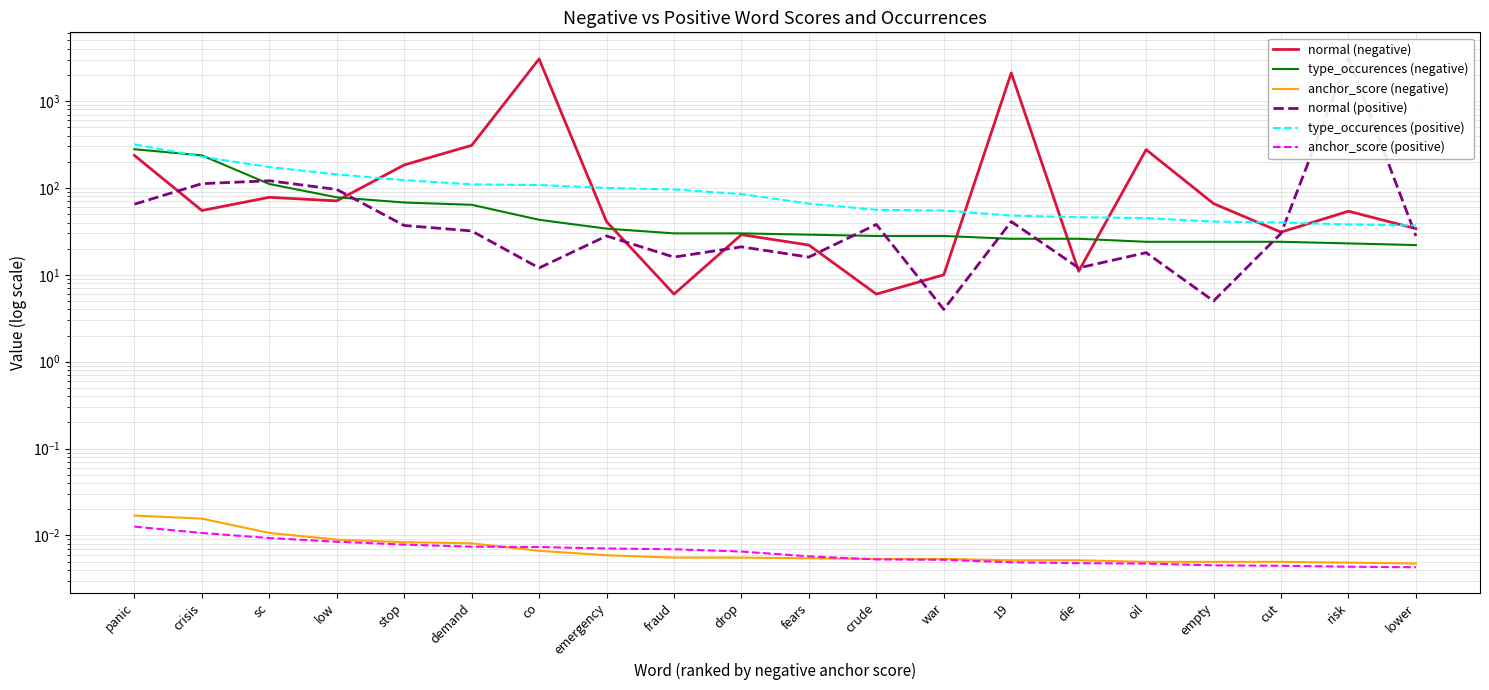

What are all the series names shown in the legend?

normal (negative), type_occurences (negative), anchor_score (negative), normal (positive), type_occurences (positive), anchor_score (positive)